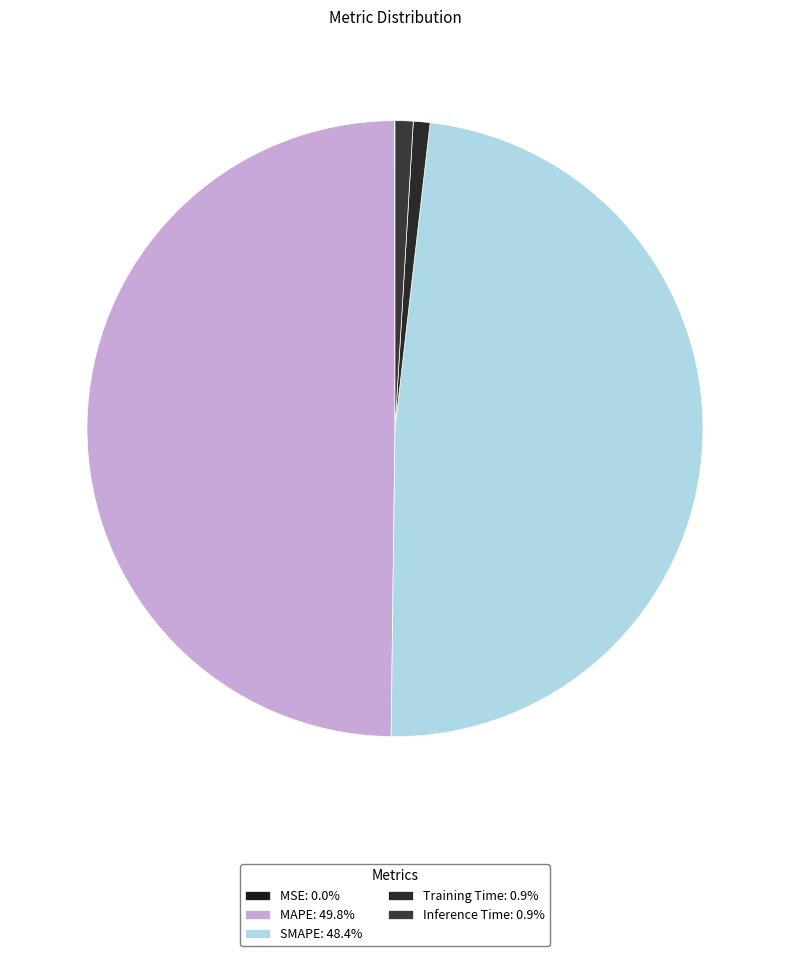

Is there any slice that represents more than half of the pie?

No